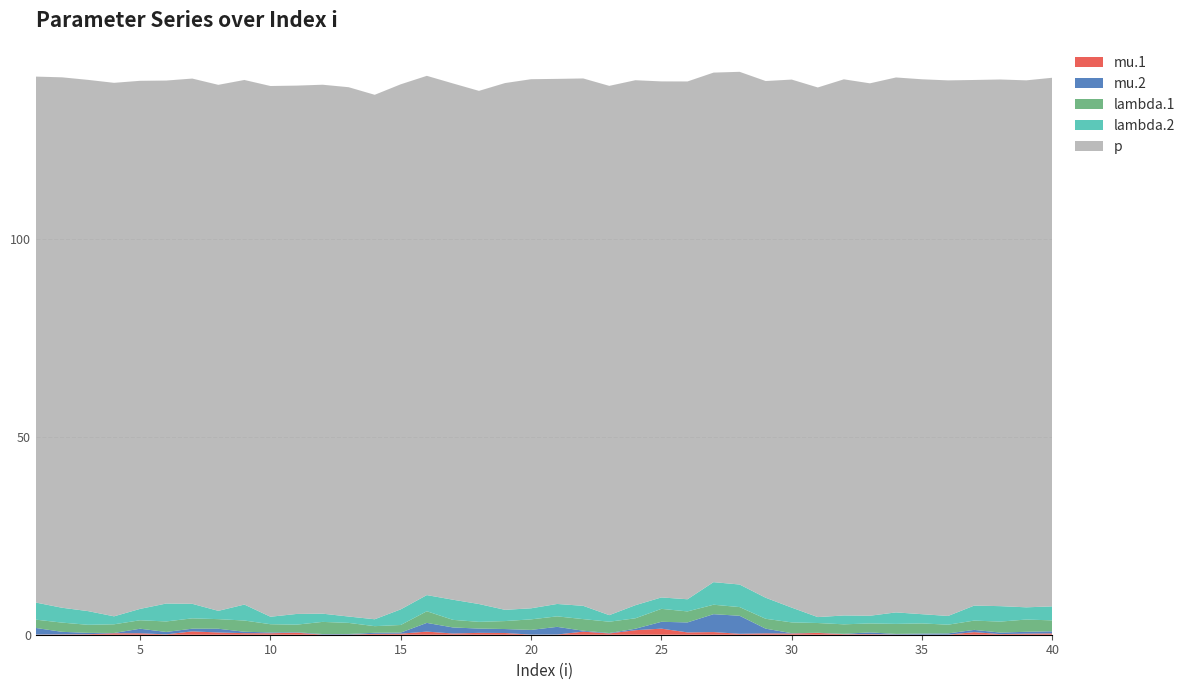

Reading right to left, transcribe all the data shown in this chart.

mu.1: 0.3	0.3	0.2	0.7	0.0	0.0	0.0	0.1	0.1	0.5	0.3	0.3	0.2	0.7	0.6	1.5	1.1	0.3	0.8	0.1	0.0	0.4	0.5	0.3	0.8	0.3	0.2	0.0	0.0	0.5	0.4	0.4	0.6	0.8	0.1	0.4	0.4	0.1	0.1	0.0
mu.2: 0.5	0.5	0.4	0.6	0.3	0.3	0.2	0.4	0.1	0.0	0.1	1.2	4.5	4.5	2.5	1.7	0.4	0.1	0.2	1.9	1.2	1.0	1.1	1.5	2.2	0.3	0.3	0.1	0.1	0.1	0.2	0.4	0.9	0.7	0.6	1.2	0.1	0.3	0.6	1.7
lambda.1: 2.8	3.1	2.8	2.3	2.2	2.6	2.5	2.3	2.4	2.5	2.7	2.5	2.2	2.4	2.8	3.3	2.6	2.9	2.9	2.7	2.7	2.0	1.7	1.9	2.9	1.9	1.7	2.8	3.1	1.9	2.1	2.8	2.4	2.6	2.7	2.1	2.2	2.0	2.3	2.1
lambda.2: 3.5	3.1	3.9	3.8	2.2	2.3	2.9	1.9	2.2	1.5	3.7	5.3	5.7	5.7	3.1	2.9	3.3	1.7	3.4	3.1	2.8	2.8	4.5	5.1	4.1	4.0	1.7	1.6	2.1	2.7	1.9	4.0	2.1	3.7	4.5	2.9	2.0	3.5	3.8	4.3
p: 133.6	133.2	133.1	132.8	135.3	135.2	135.2	134.5	135.5	133.8	133.4	130.6	129.6	128.8	130.8	130.4	132.7	133.8	133.3	132.7	133.7	133.1	129.7	130.5	131.2	132.7	132.5	133.8	133.7	133.5	134.1	132.6	132.9	132.7	132.2	133.4	134.8	134.2	134.0	132.9